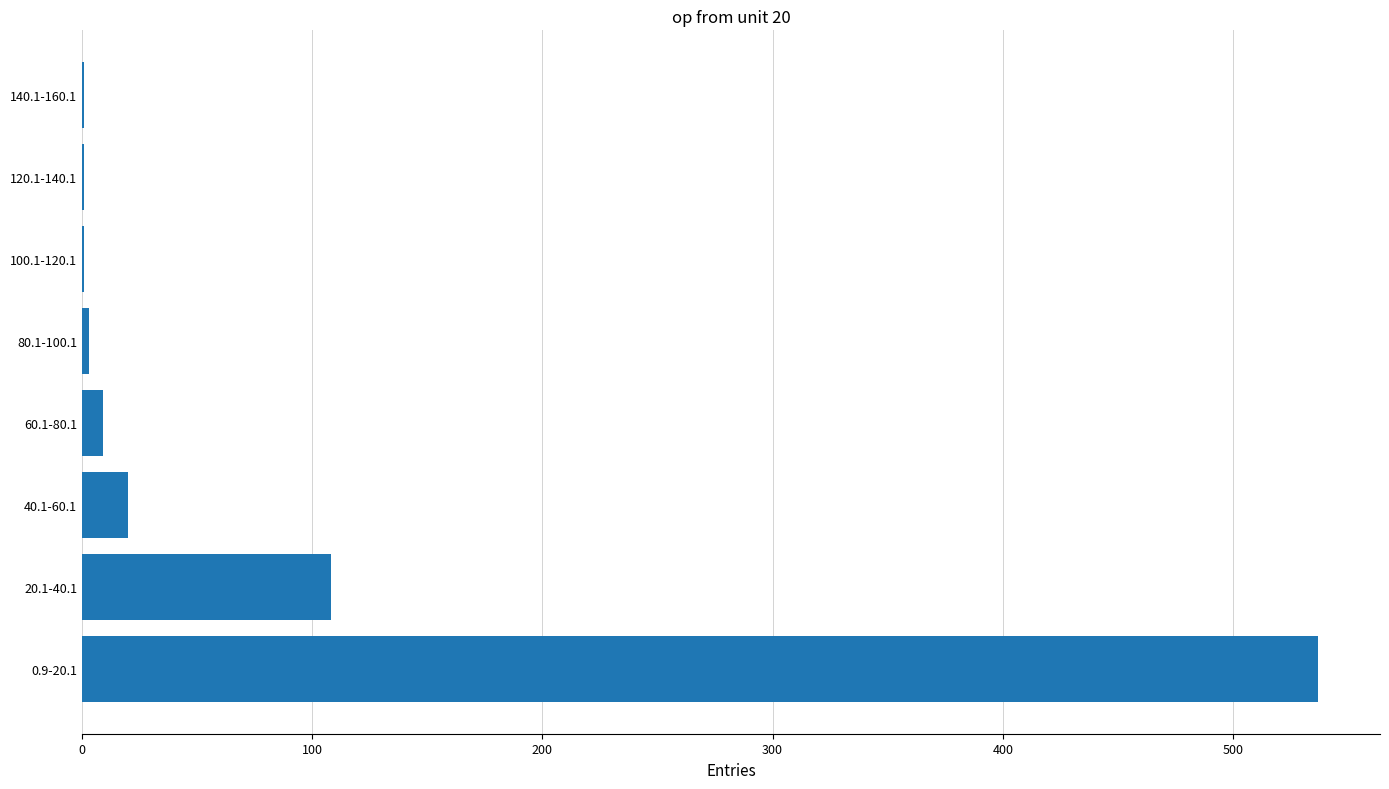

At which label is the value closest to 269?

20.1-40.1